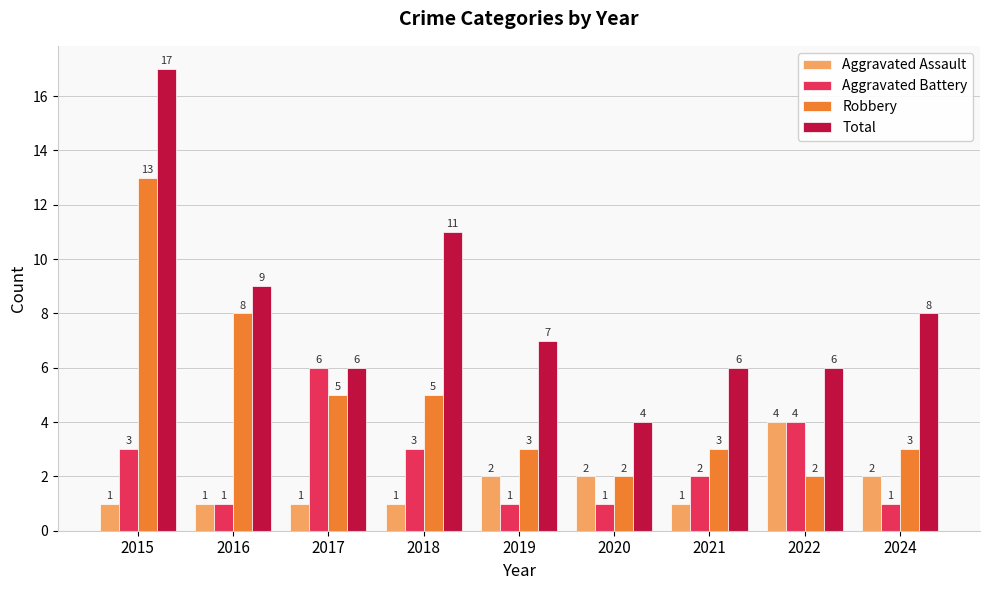

How many series are shown in this chart?

4